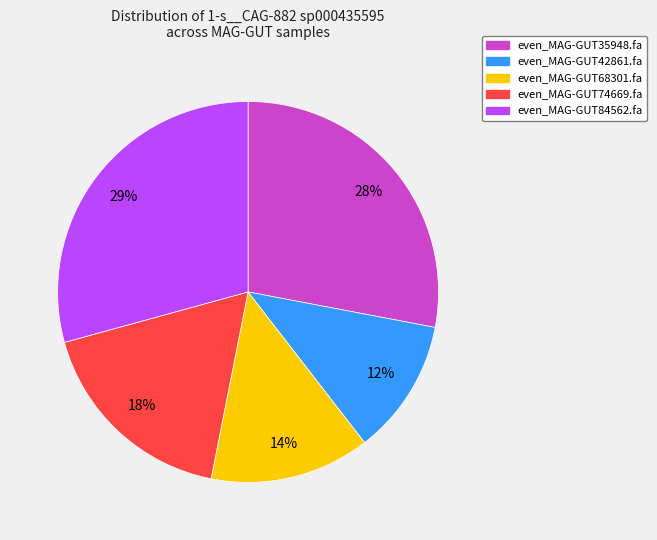

How many slices are in this pie chart?

5